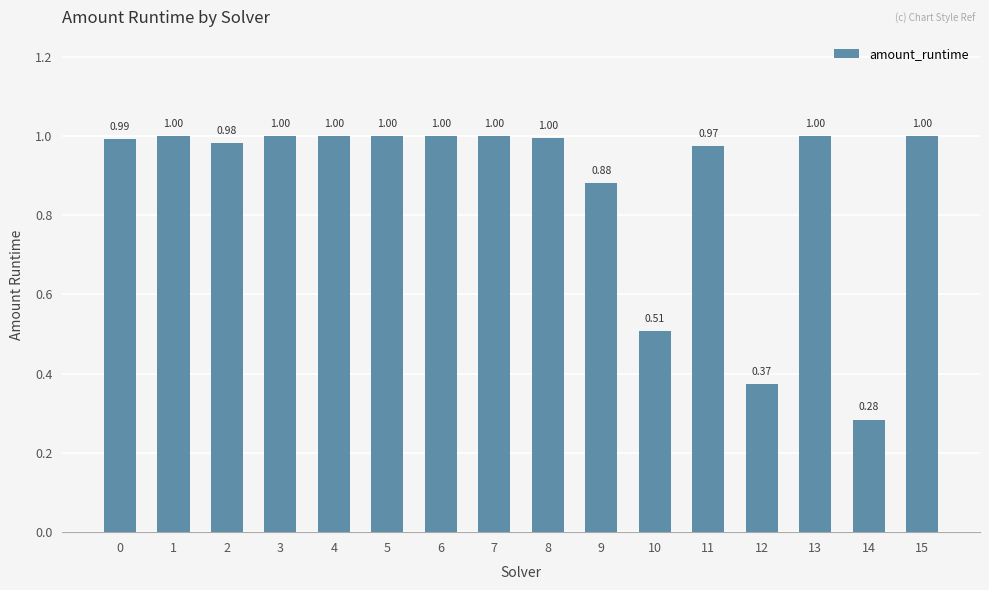

What is the sum of all values?

14.0